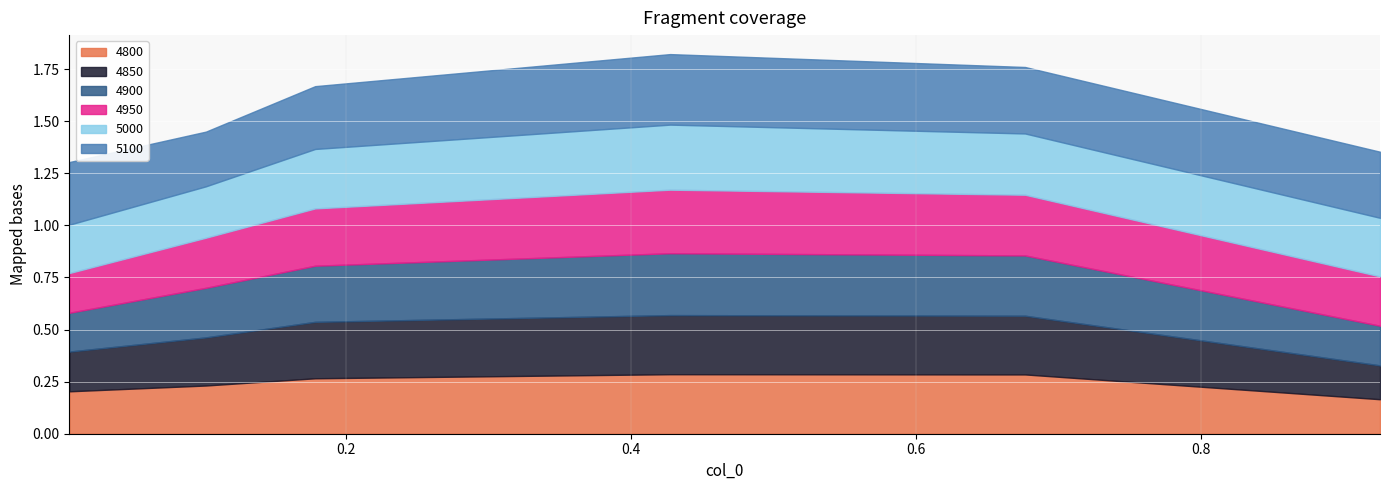

At which label does 5000 reach its peak?

0.4273972602739726